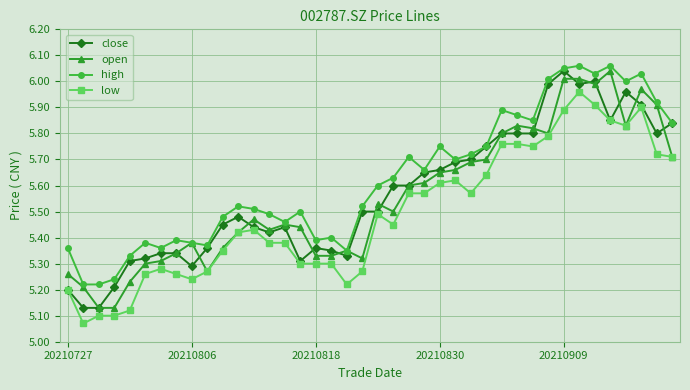

True or false: low and high cross at least once.

False